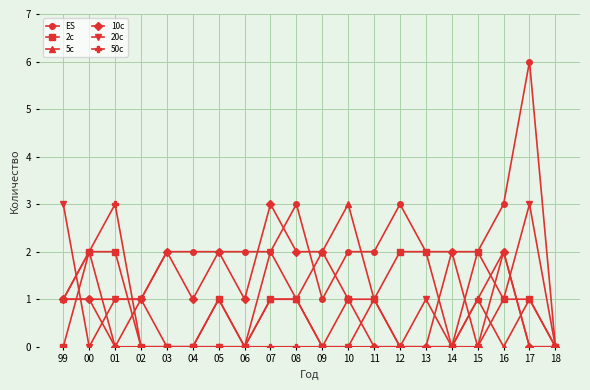

The value of 50c at 17 is 2. True or false?

False